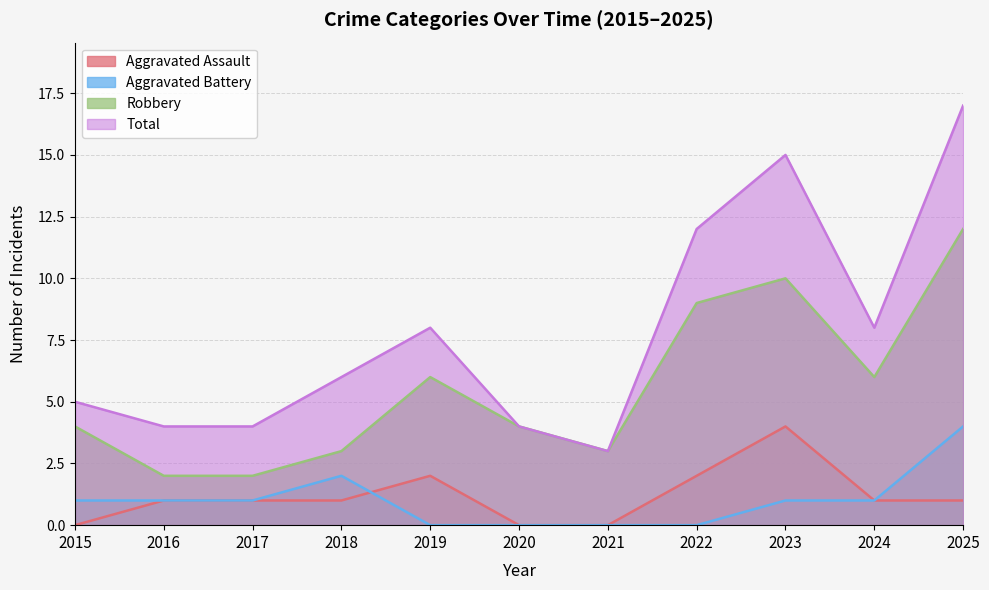

At which label is Aggravated Assault closest to 2?

2019